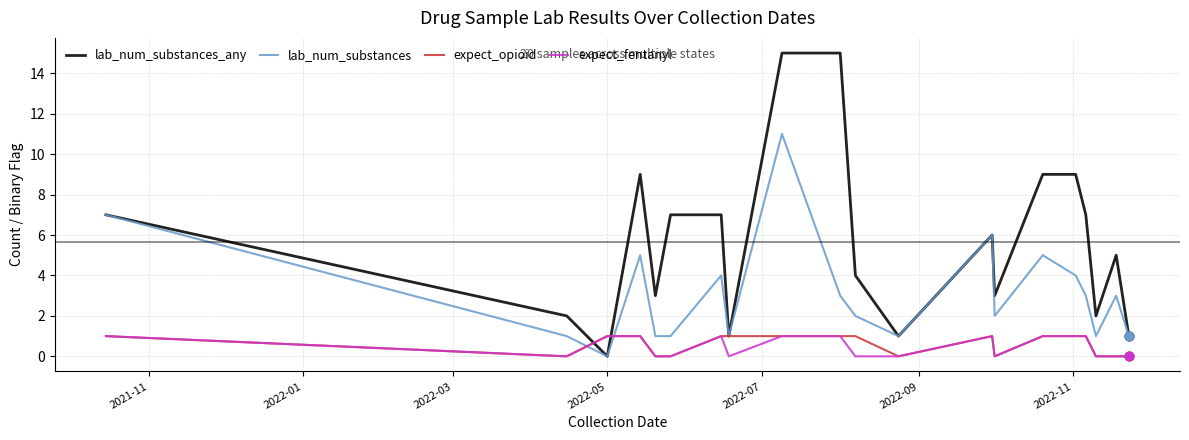

Which series has the largest total across all categories?

lab_num_substances_any